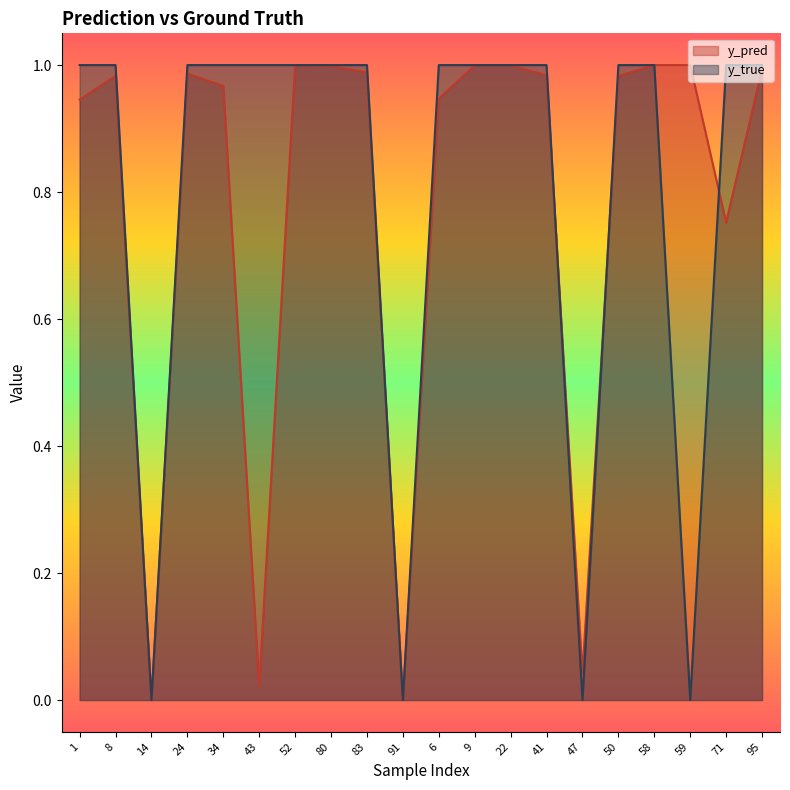

What is the sum of all y_pred values?

15.6